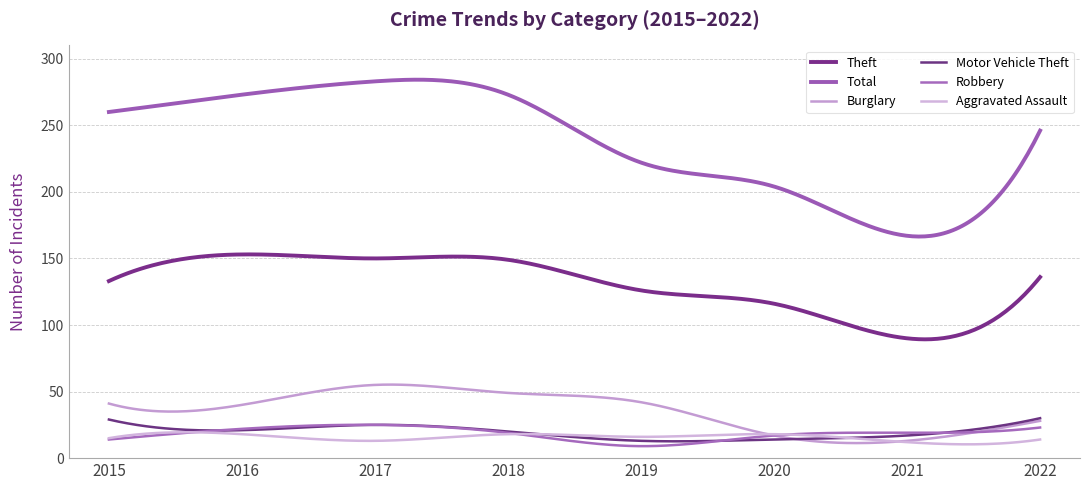

Is this an area chart (filled region under the line)?

No